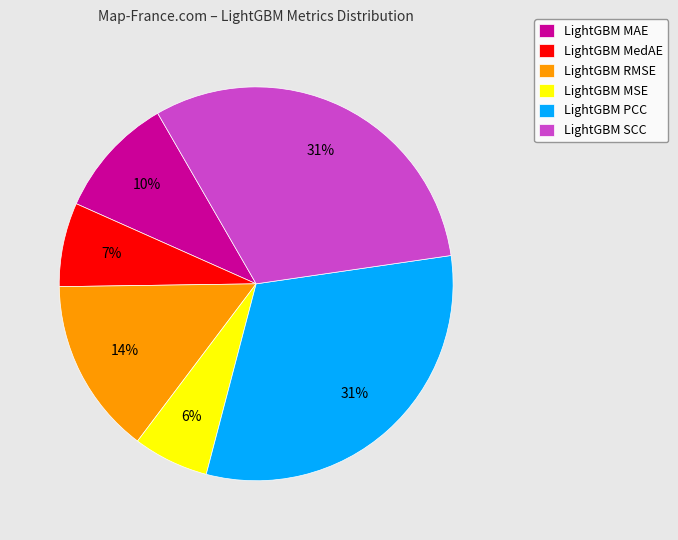

Combined, do LightGBM RMSE and LightGBM PCC account for over 50%?

No